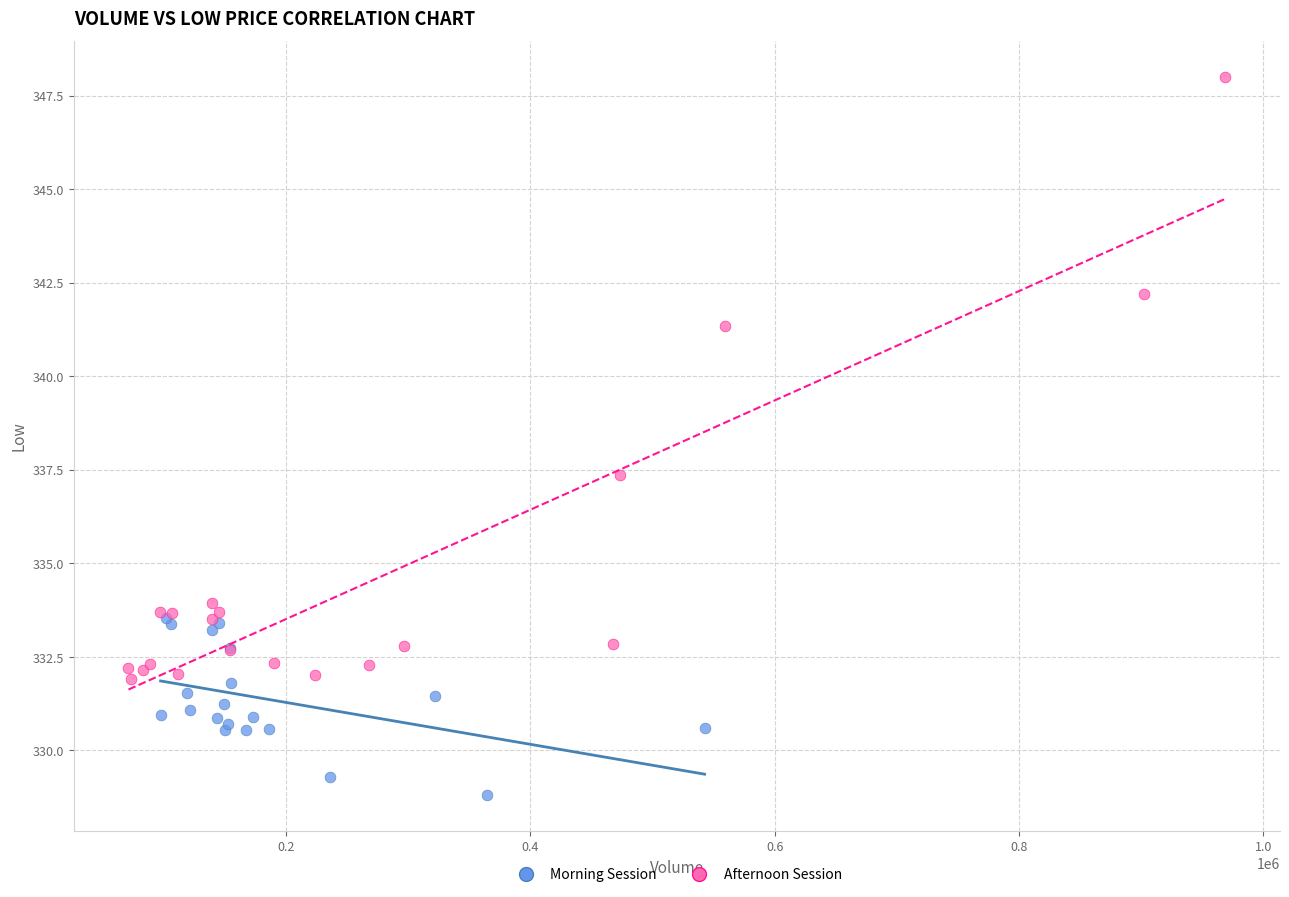

Which series has the widest spread of Y values?

Afternoon Session